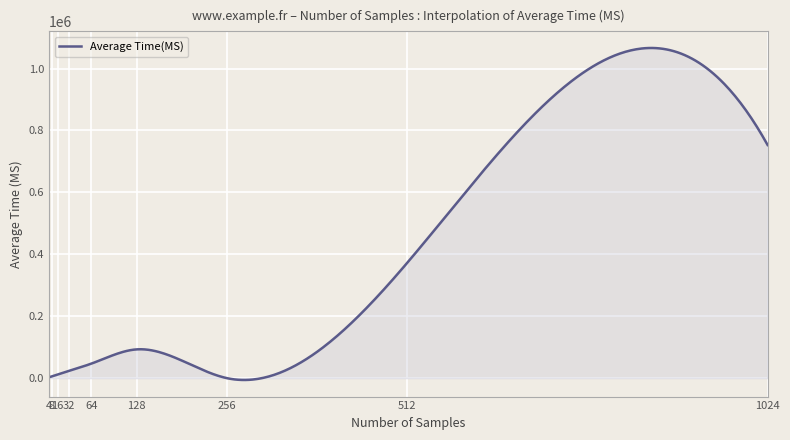

What is the difference between the maximum and minimum values?

1072262.6